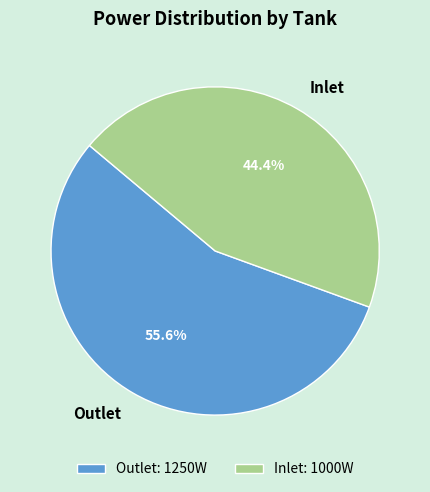

Which slice is the largest?

Outlet